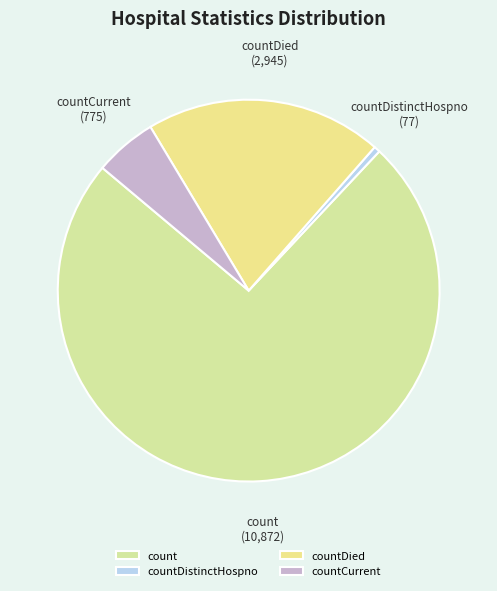

Rank the categories by value from lowest to highest.

countDistinctHospno, countCurrent, countDied, count